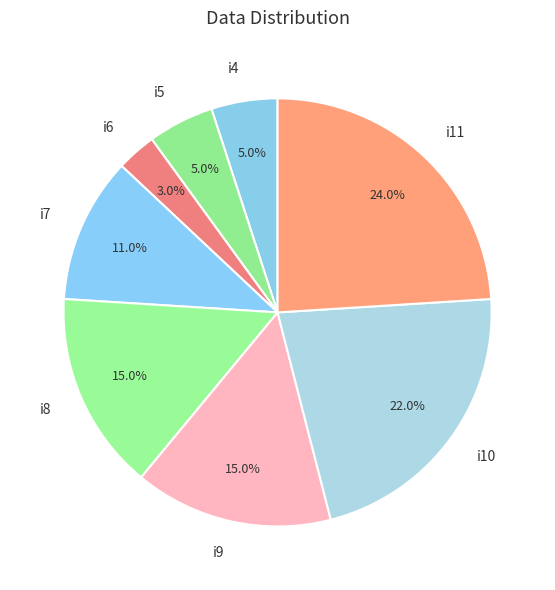

Is there a majority slice in this chart?

No